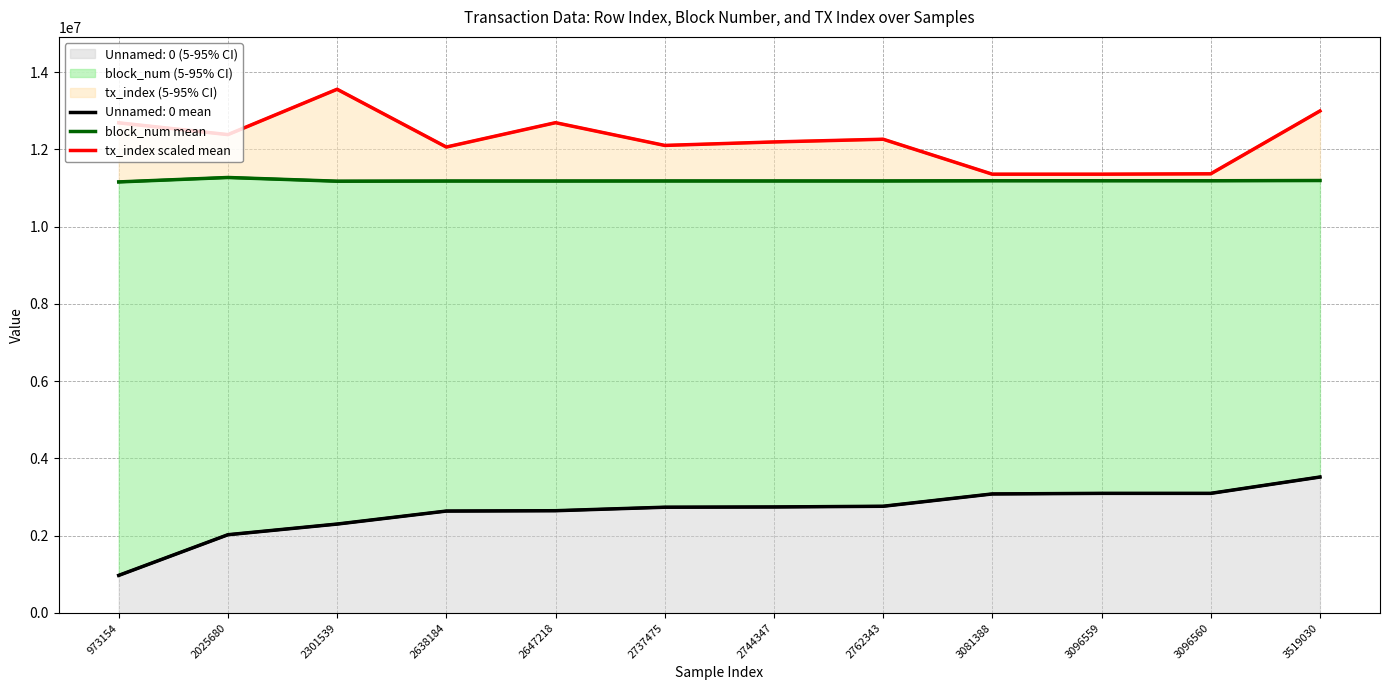

Which category has the highest value in the Unnamed: 0 (5-95% CI) series?

3519030